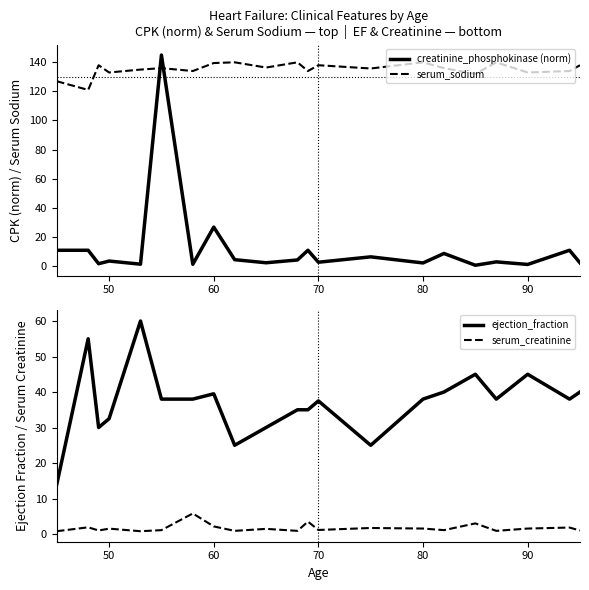

Reading left to right, list all the values displayed in this chart.

creatinine_phosphokinase (norm): 10.7	10.7	1.5	3.3	1.2	145.0	1.1	26.7	4.3	2.1	4.1	10.7	2.5	6.2	2.0	8.5	0.4	2.7	1.0	10.7	2.1
serum_sodium: 127.0	121.0	138.0	133.0	135.0	136.0	134.0	139.5	140.0	136.4	140.0	134.0	138.0	135.8	140.0	136.0	132.0	140.0	133.0	134.0	138.0
ejection_fraction: 14.0	55.0	30.0	32.5	60.0	38.0	38.0	39.5	25.0	30.0	35.0	35.0	37.5	25.0	38.0	40.0	45.0	38.0	45.0	38.0	40.0
serum_creatinine: 0.8	1.9	1.0	1.5	0.8	1.1	5.8	2.1	0.9	1.5	0.9	3.5	1.1	1.7	1.6	1.1	3.0	0.9	1.6	1.8	1.0